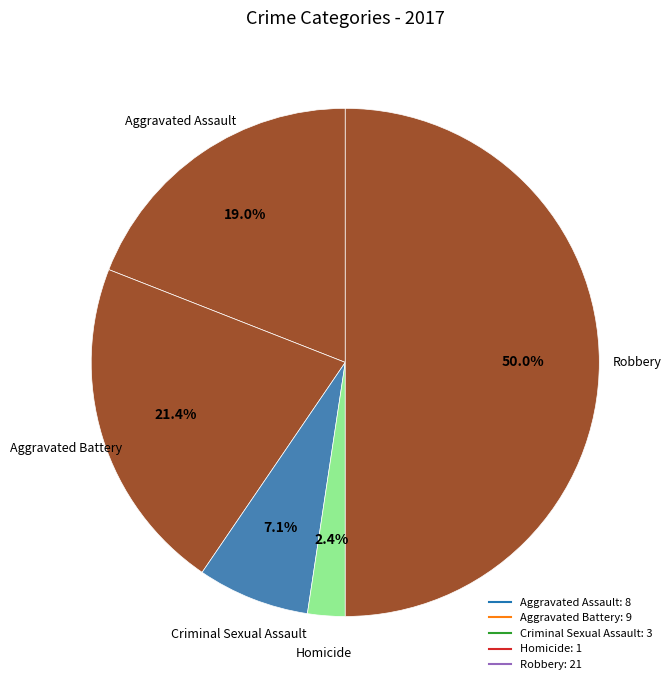

Which slice is the largest?

Robbery